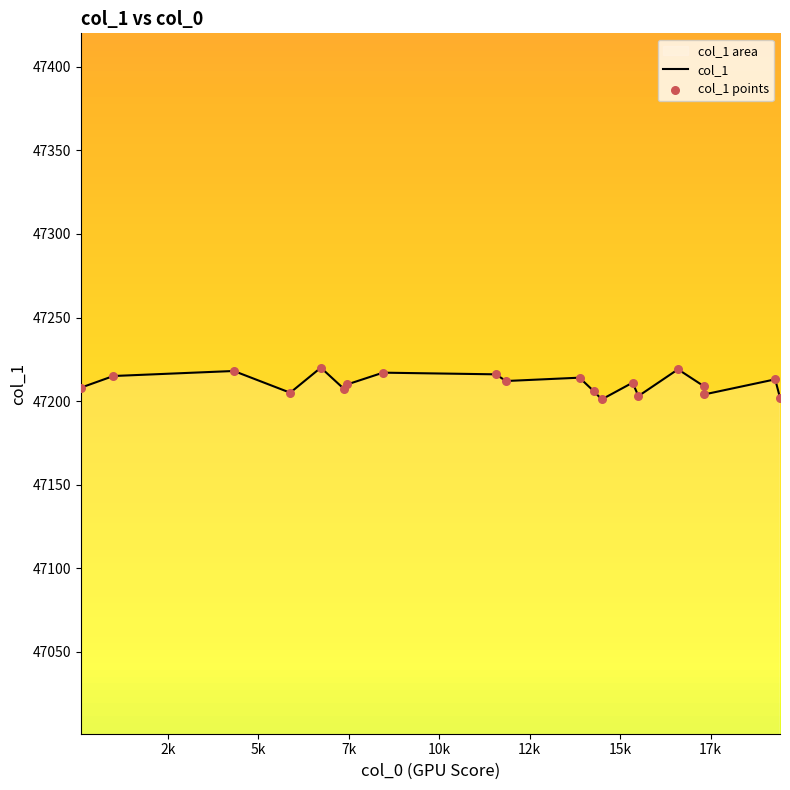

What is the maximum value shown in the chart?

47220